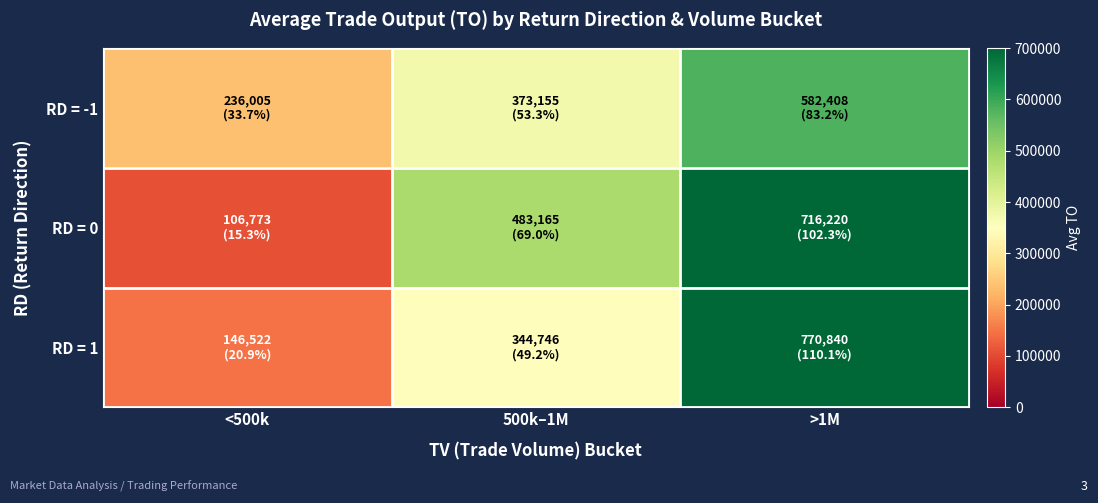

Between 500k–1M and >1M, which series saw the biggest shift?

RD = 1